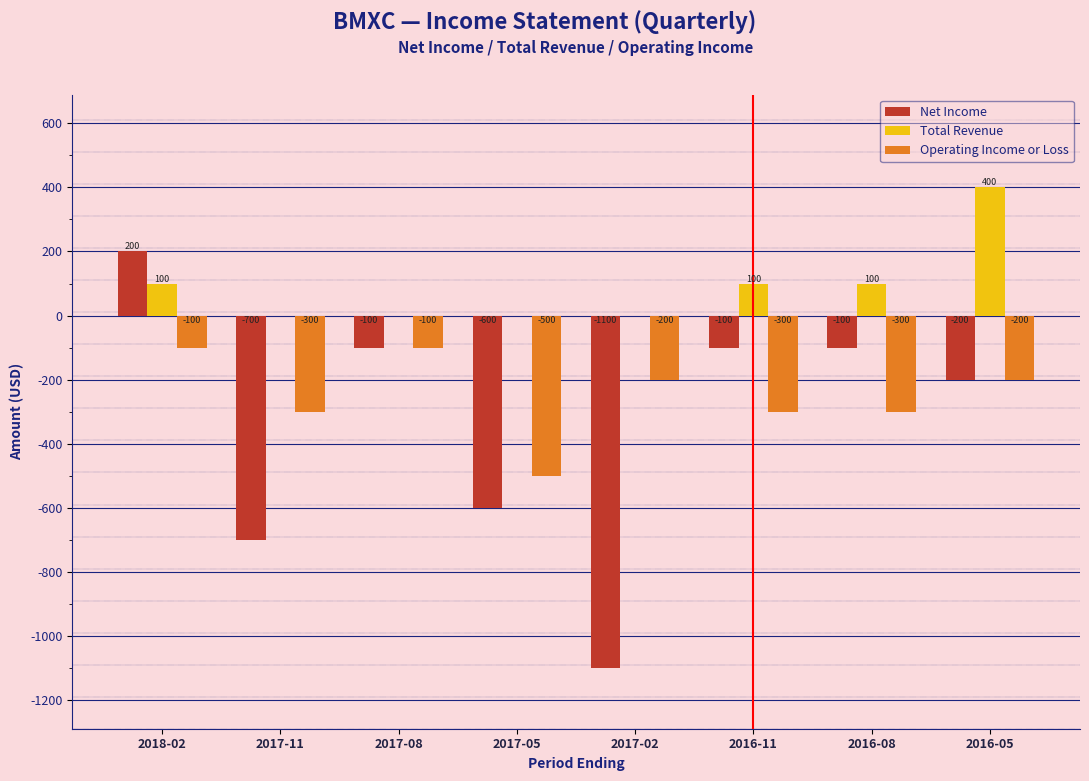

Reading left to right, what are all the values shown in this chart?

Net Income: 2018-02=200	2017-11=-700	2017-08=-100	2017-05=-600	2017-02=-1100	2016-11=-100	2016-08=-100	2016-05=-200
Total Revenue: 2018-02=100	2017-11=0	2017-08=0	2017-05=0	2017-02=0	2016-11=100	2016-08=100	2016-05=400
Operating Income or Loss: 2018-02=-100	2017-11=-300	2017-08=-100	2017-05=-500	2017-02=-200	2016-11=-300	2016-08=-300	2016-05=-200